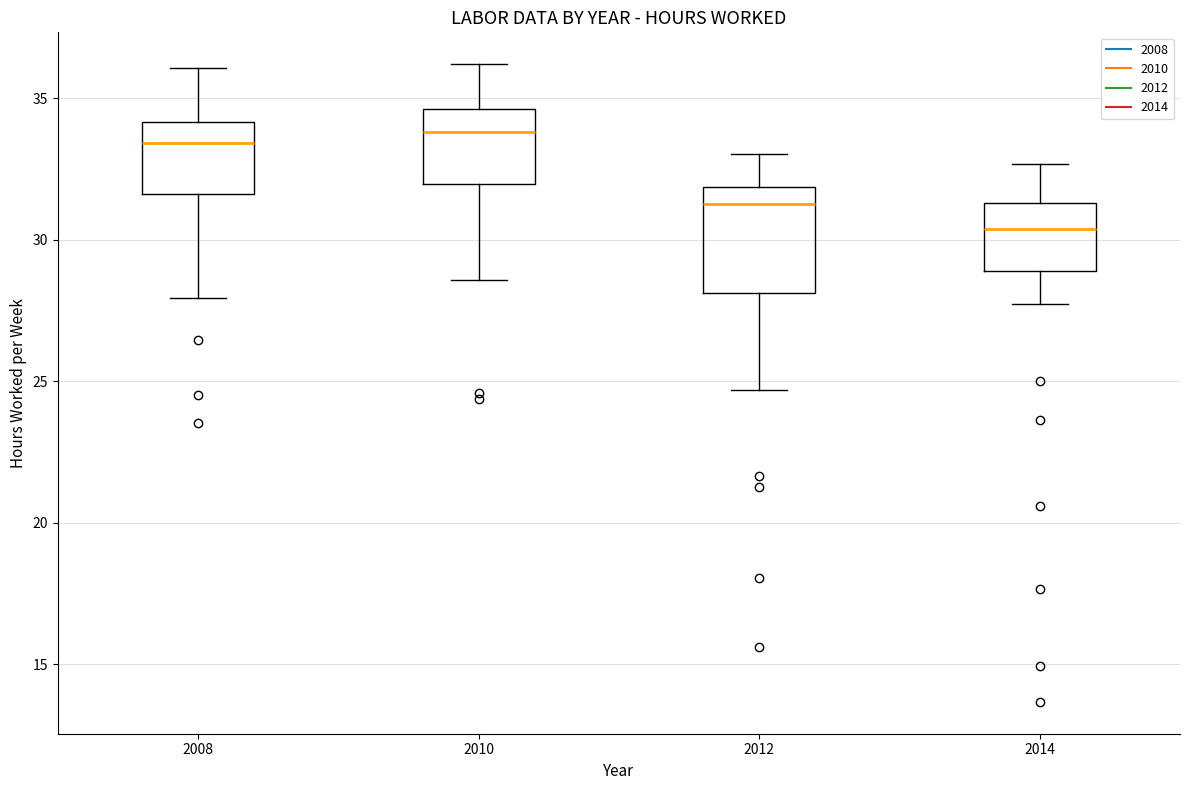

Reading left to right, transcribe this box plot: for each box, give where its median line is, the range the box spans, and where its two whiskers end, as read against the y-axis. The values are not printed on the chart, so give them approximately, as read against the axis.

2008: median 33.5, box 31.5 to 34.0, whiskers 28.0 to 36.0
2010: median 34.0, box 32.0 to 34.5, whiskers 28.5 to 36.0
2012: median 31.0, box 28.0 to 32.0, whiskers 24.5 to 33.0
2014: median 30.5, box 29.0 to 31.5, whiskers 27.5 to 32.5